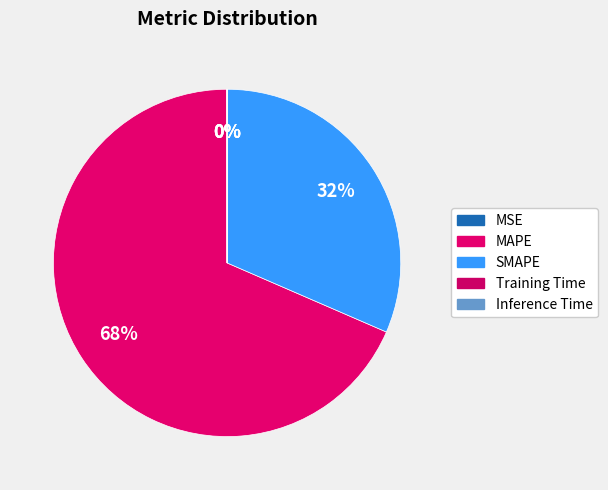

To the nearest percent, what percentage of the pie is MAPE?

68%